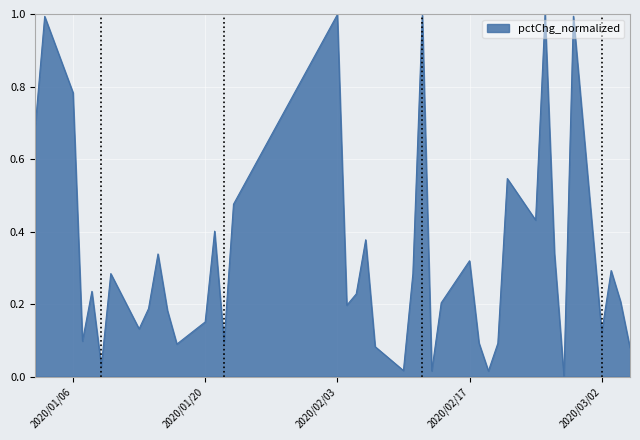

What is the maximum value shown in the chart?

1.0